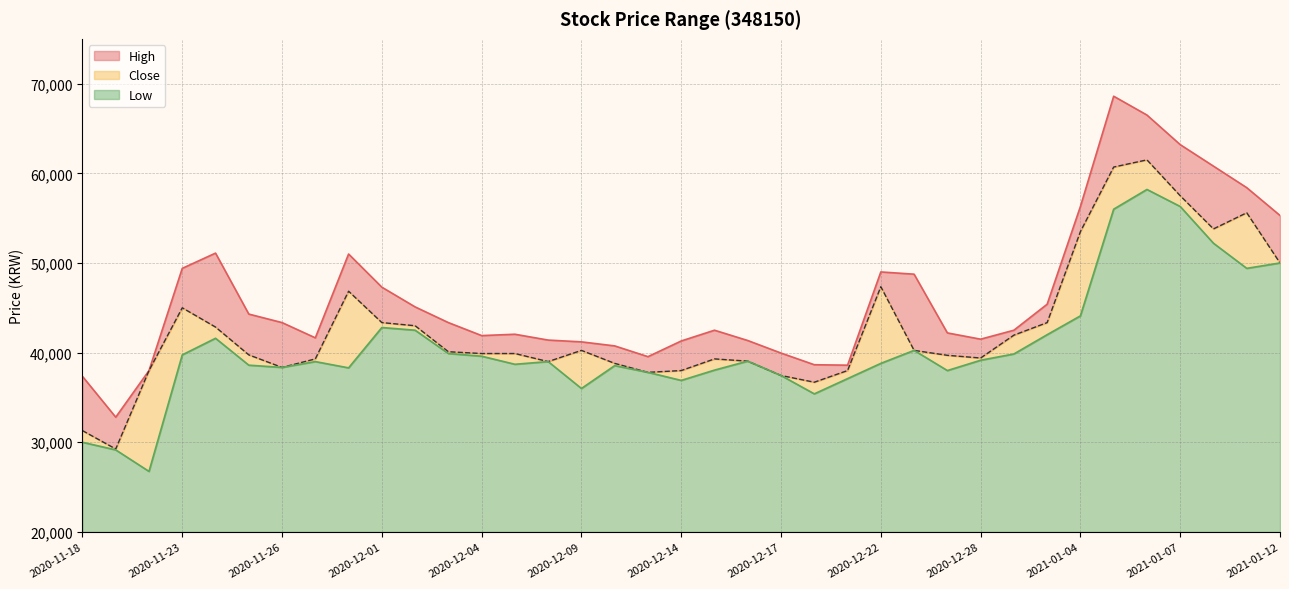

Rank the categories by High value from highest to lowest.

2021-01-05, 2021-01-06, 2021-01-07, 2021-01-08, 2021-01-11, 2021-01-04, 2021-01-12, 2020-11-24, 2020-11-30, 2020-11-23, 2020-12-22, 2020-12-23, 2020-12-01, 2020-12-30, 2020-12-02, 2020-11-25, 2020-11-26, 2020-12-03, 2020-12-15, 2020-12-29, 2020-12-24, 2020-12-07, 2020-12-04, 2020-11-27, 2020-12-28, 2020-12-08, 2020-12-16, 2020-12-14, 2020-12-09, 2020-12-10, 2020-12-17, 2020-12-11, 2020-12-18, 2020-12-21, 2020-11-20, 2020-11-18, 2020-11-19